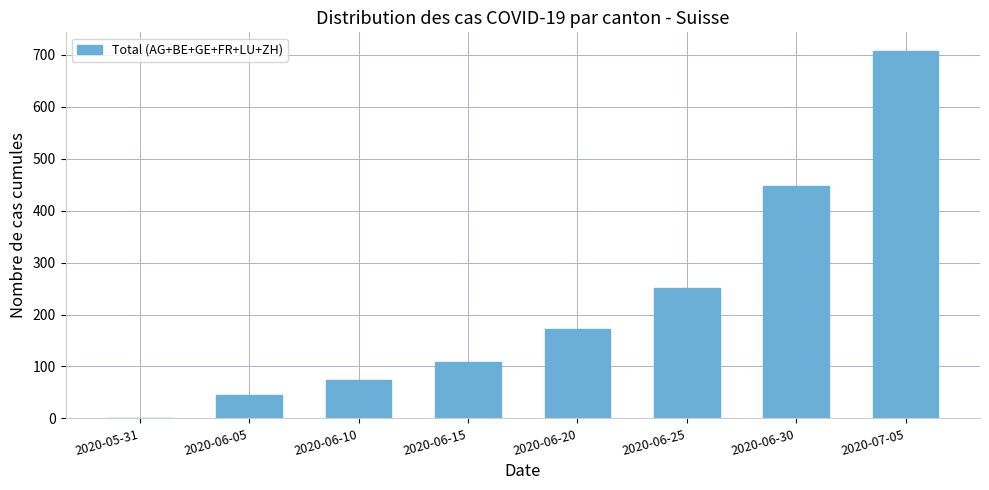

Reading left to right, extract all data points from this chart.

0	45	74	109	173	251	448	708